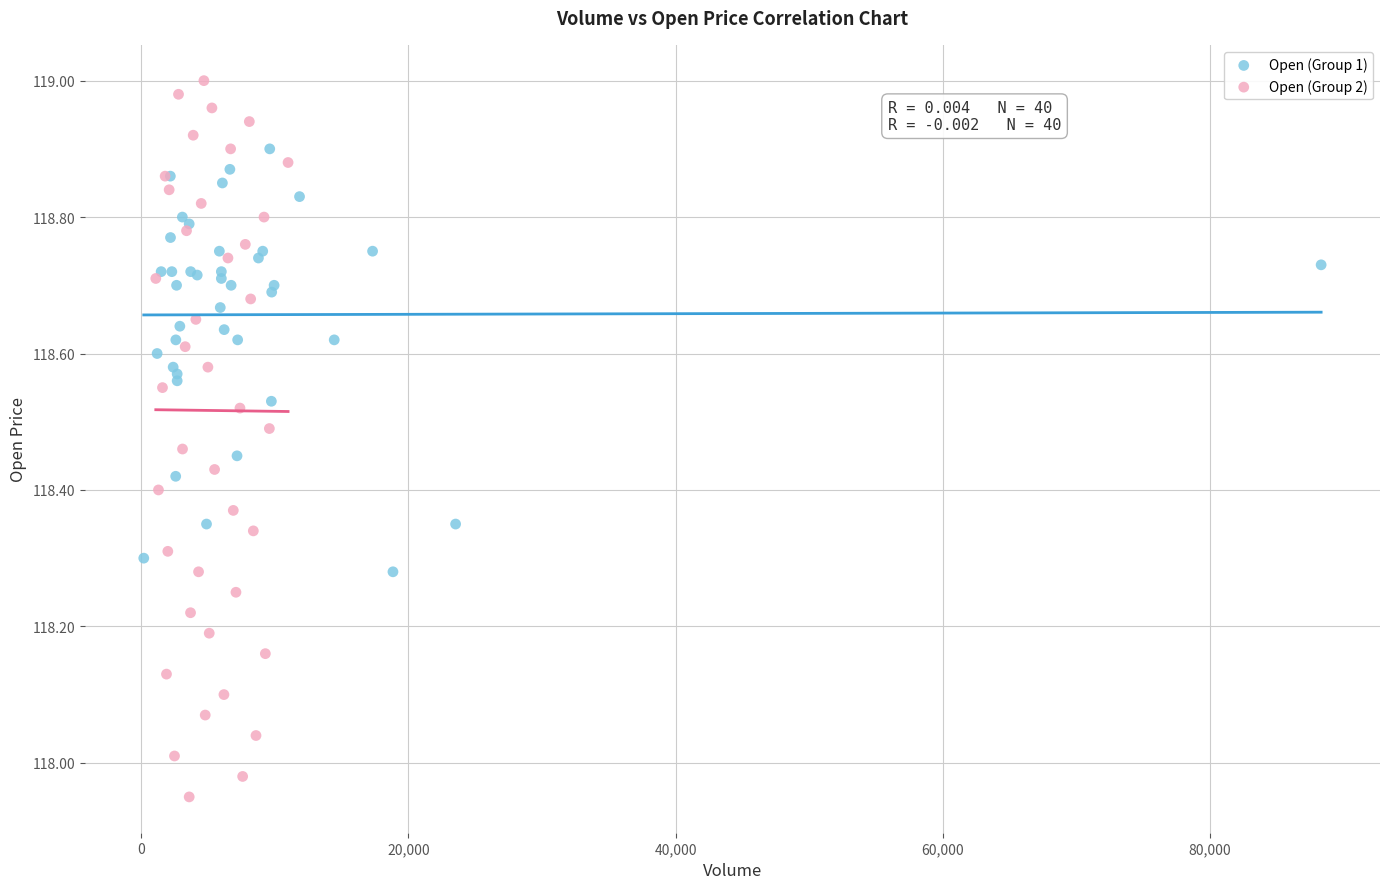

Which series reaches the minimum Y coordinate?

Open (Group 2)